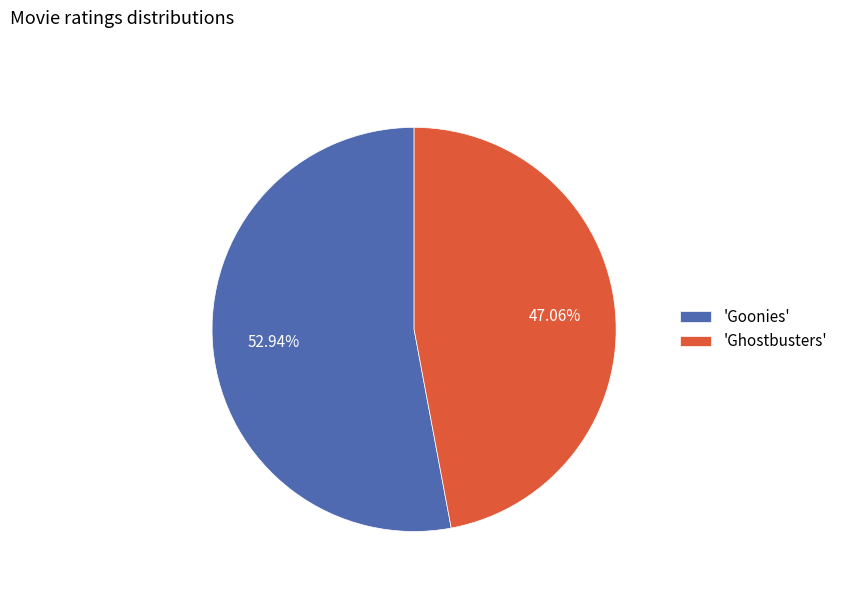

Rank the categories by value from lowest to highest.

'Ghostbusters', 'Goonies'